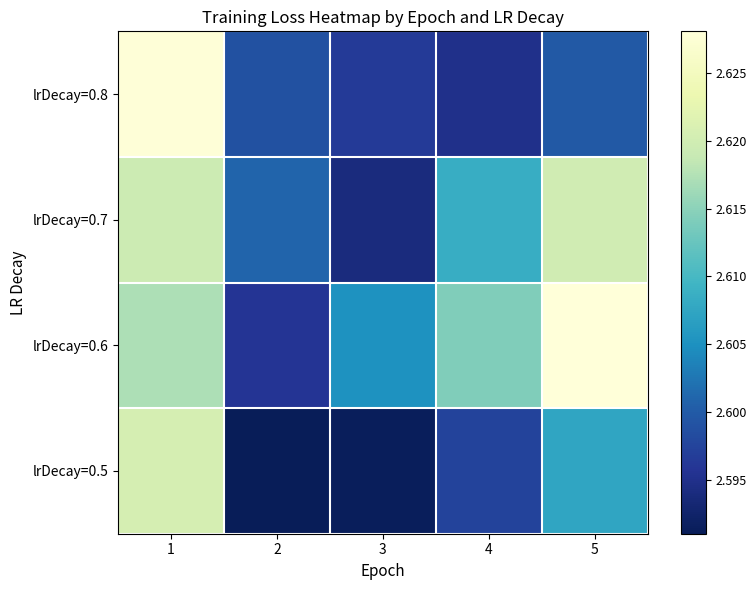

List the series in order of their peak value, lowest first.

lrDecay=0.7, lrDecay=0.5, lrDecay=0.8, lrDecay=0.6